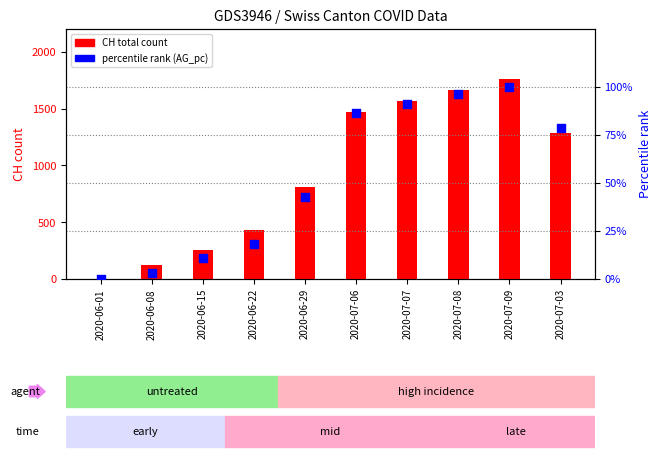

Which series has the largest Y range (max minus min)?

total CH count